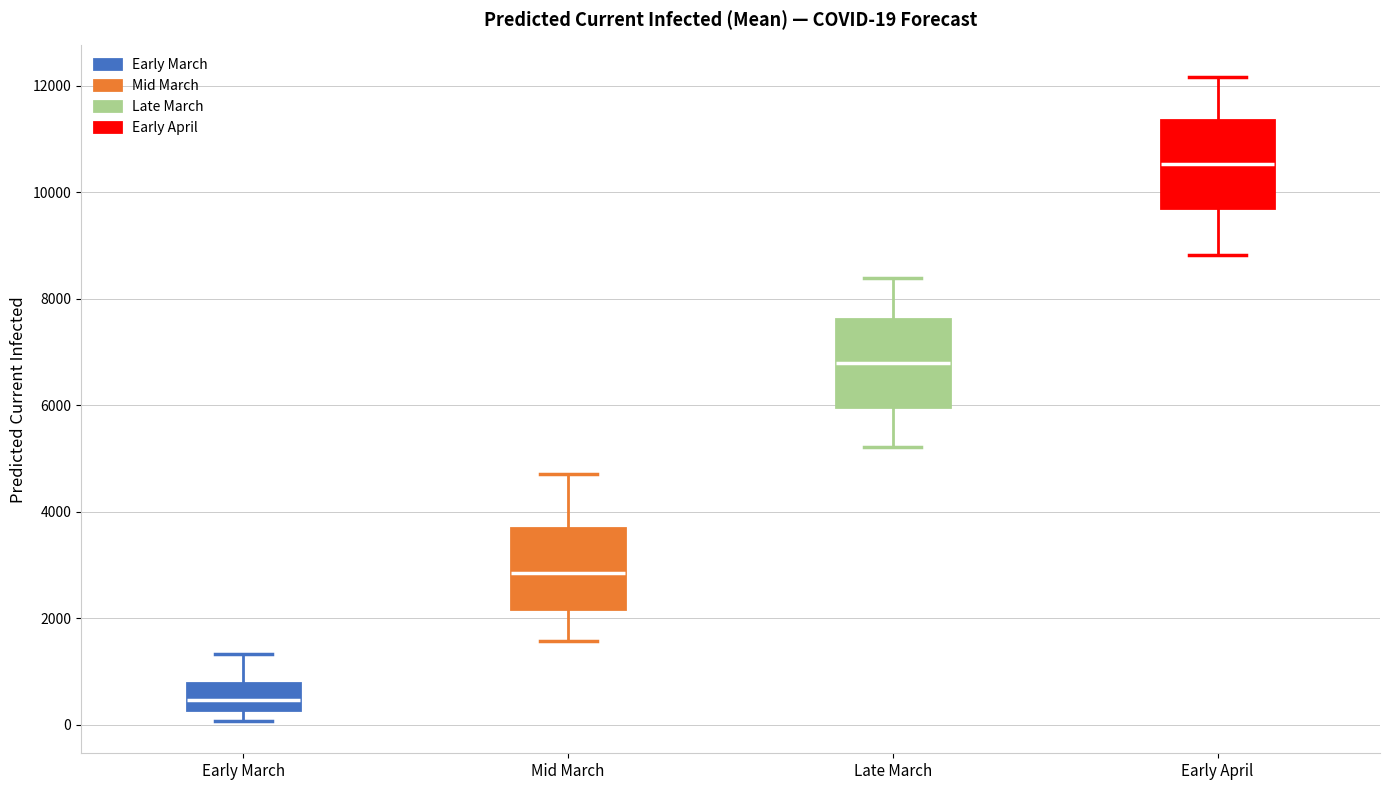

Which box's median line is the lowest?

Early March